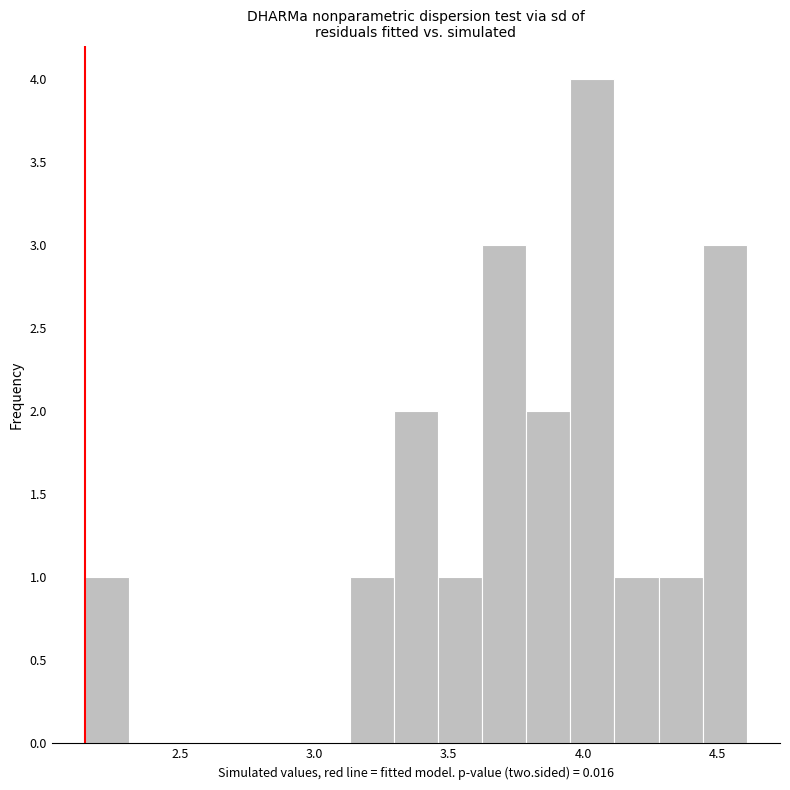

Read against the x-axis, roughly where is the centre of the tallest bar?

4.05